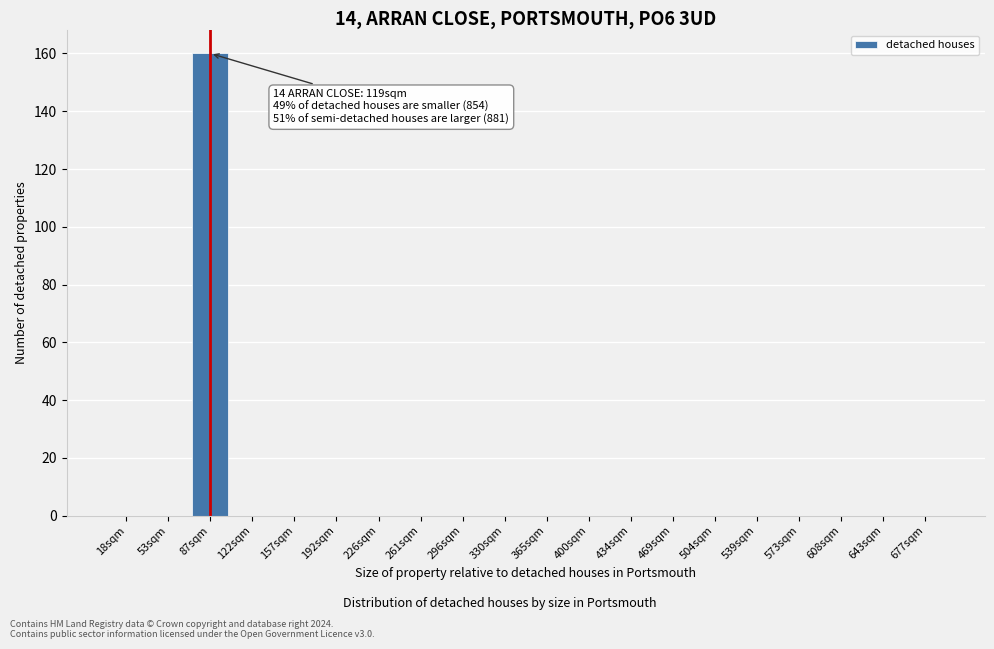

Reading right to left, transcribe all the data shown in this chart.

677sqm=0	643sqm=0	608sqm=0	573sqm=0	539sqm=0	504sqm=0	469sqm=0	434sqm=0	400sqm=0	365sqm=0	330sqm=0	296sqm=0	261sqm=0	226sqm=0	192sqm=0	157sqm=0	122sqm=0	87sqm=160	53sqm=0	18sqm=0